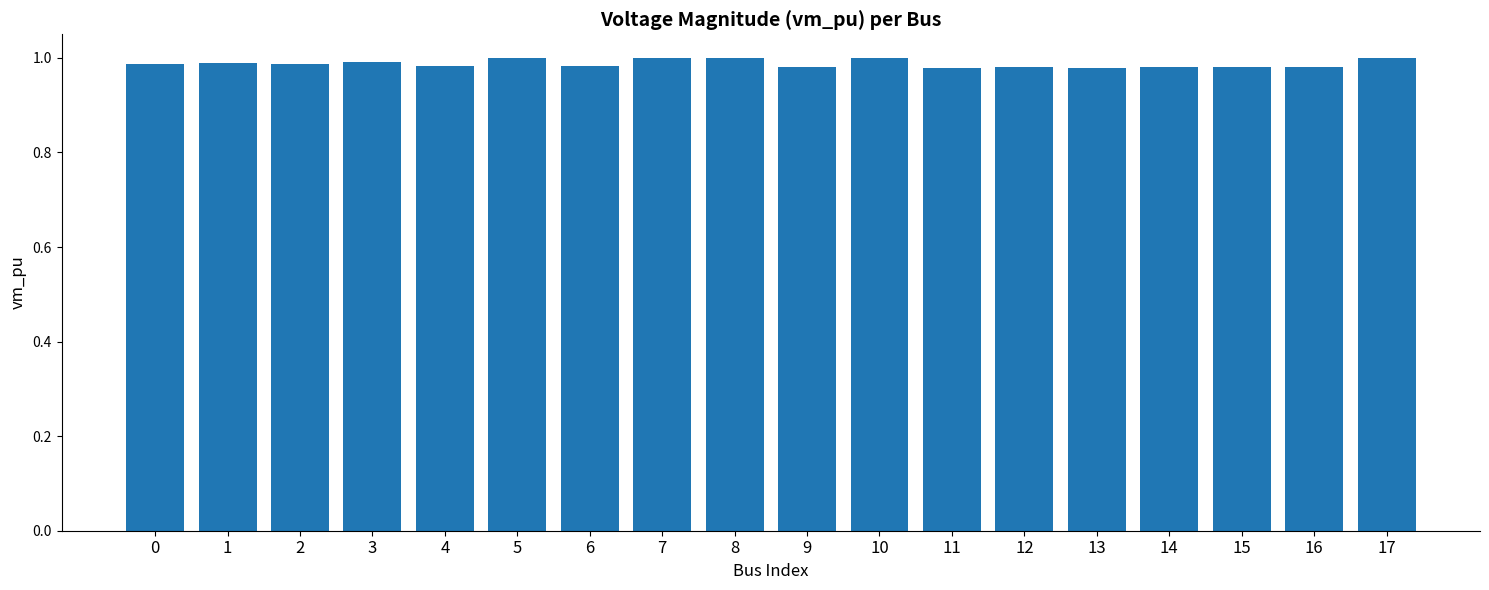

What is the sum of the values at 6 and 3?

2.0